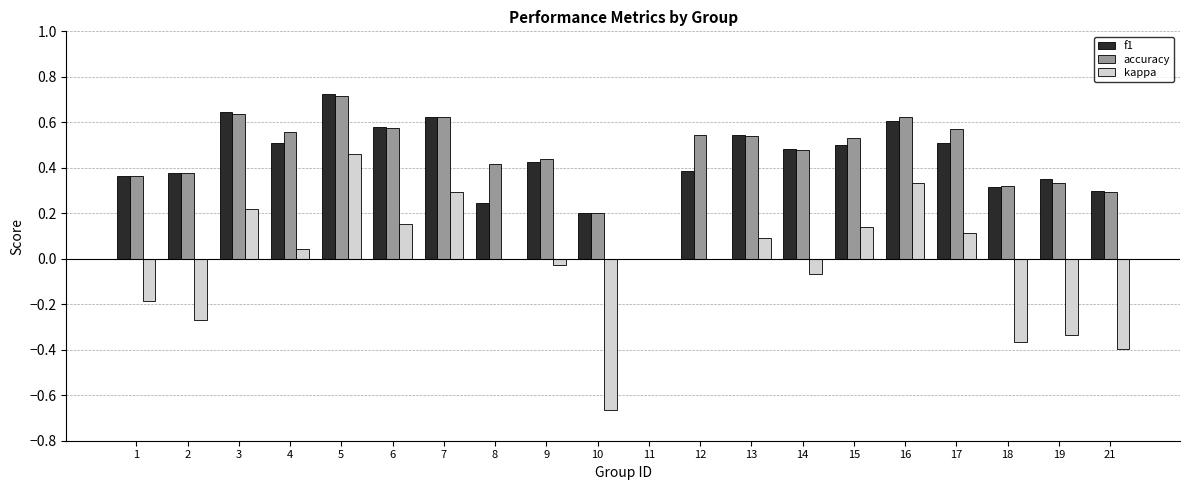

At which label does kappa reach its peak?

5